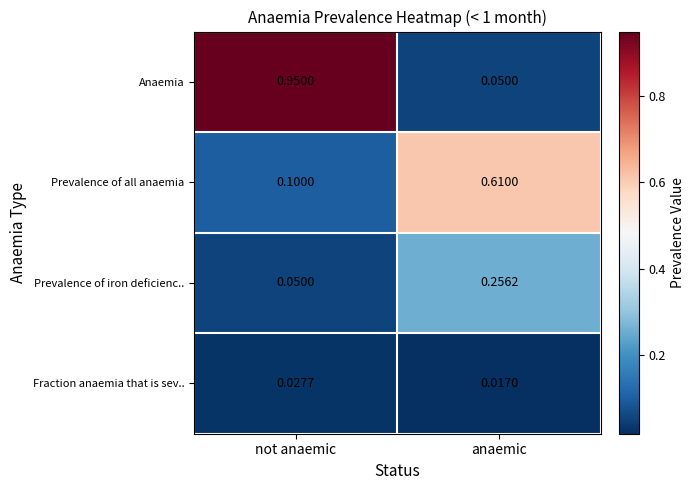

At which category is the sum across all series the highest?

not anaemic